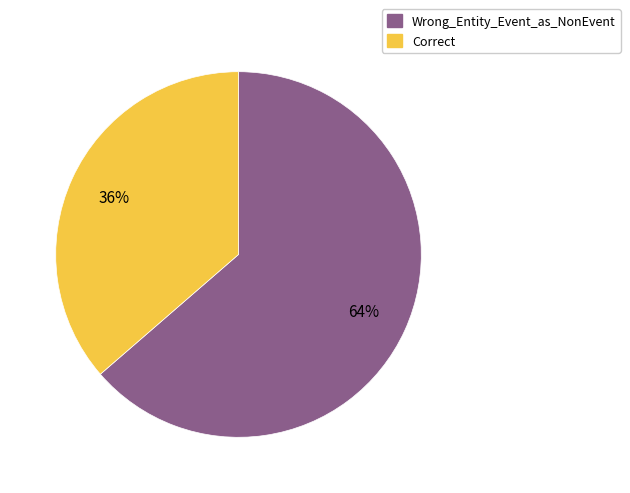

To the nearest percent, what portion does Correct represent?

36%